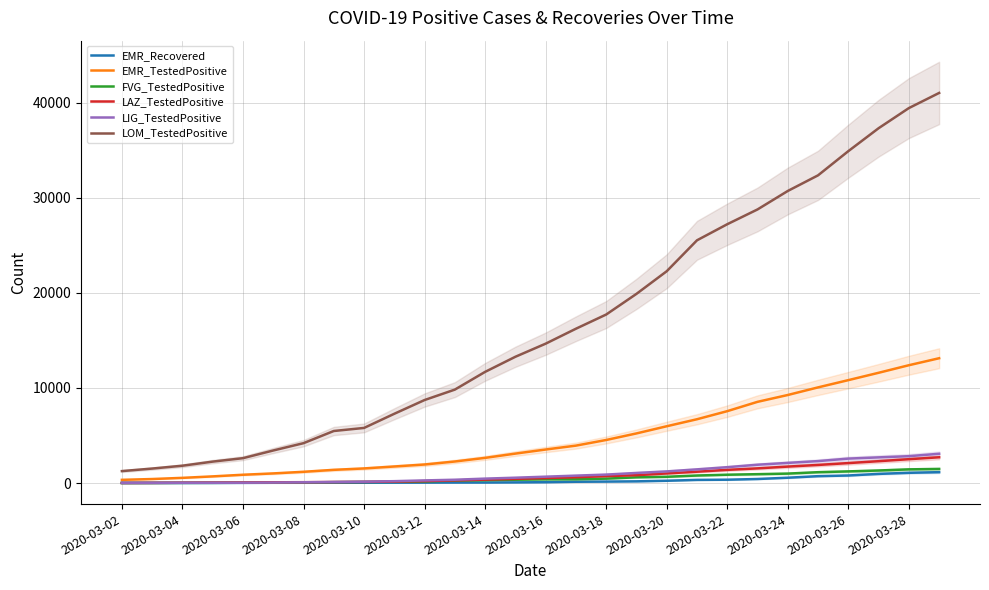

What is the value of the LIG_TestedPositive point at the 27th from the left?

2822